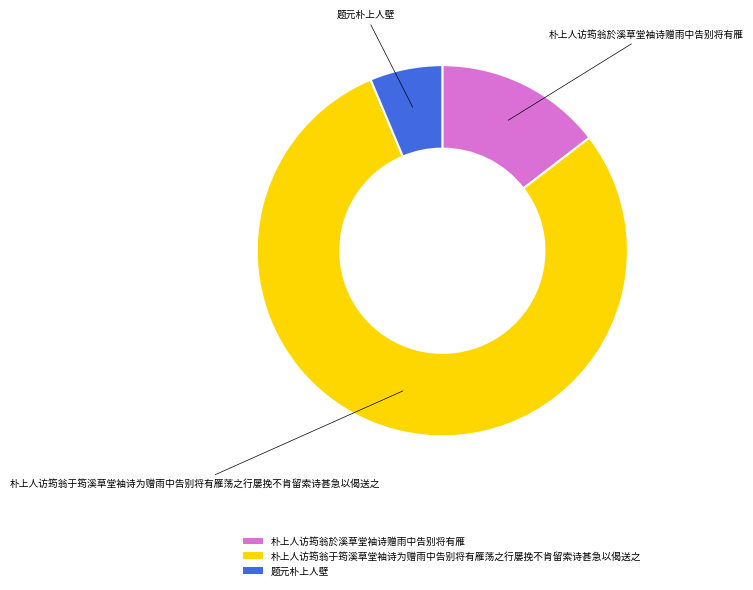

Count the number of slices in the pie.

3